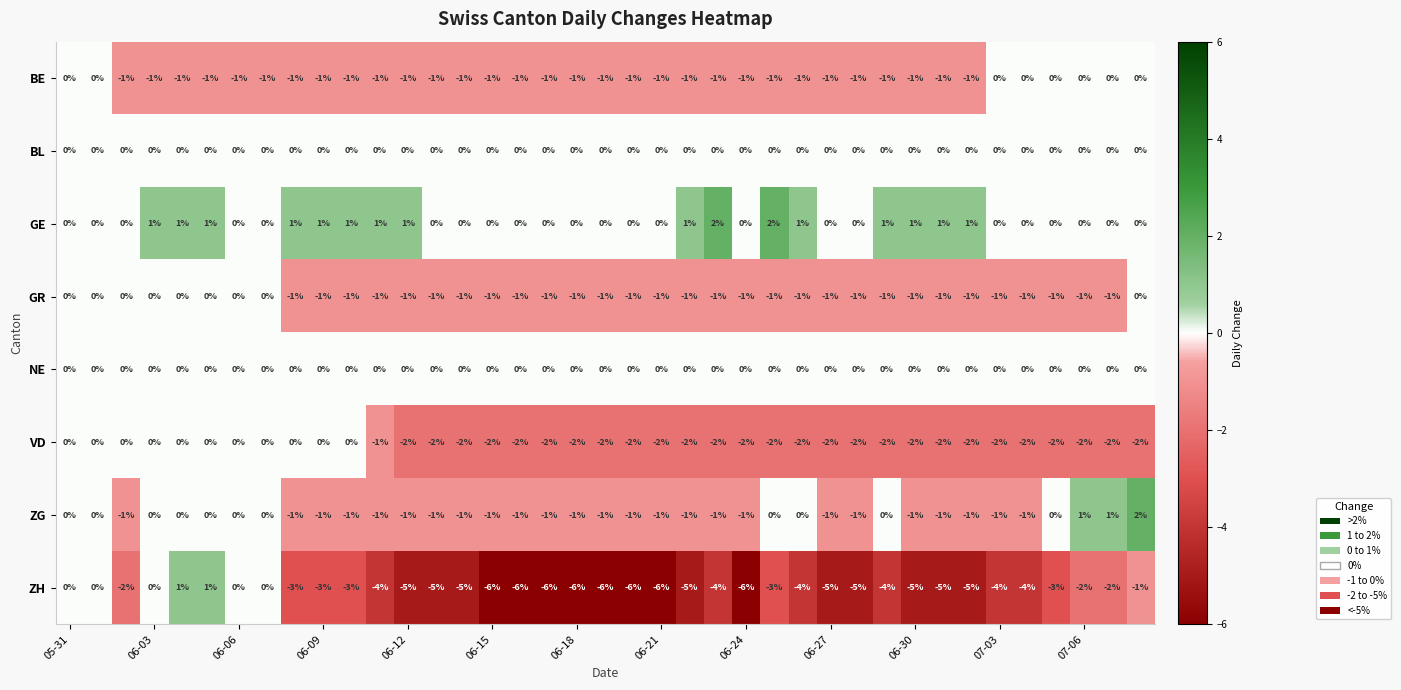

How many GR values are between -1 and 0?

39